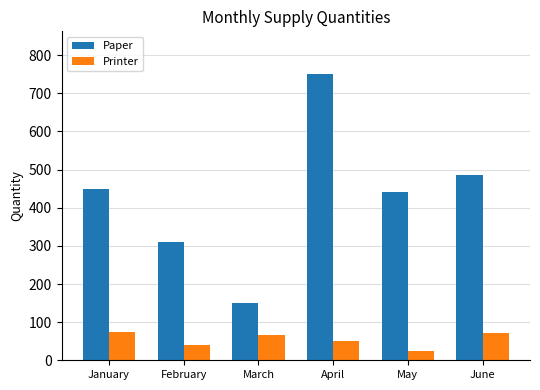

What is the average value of the Printer series?

54